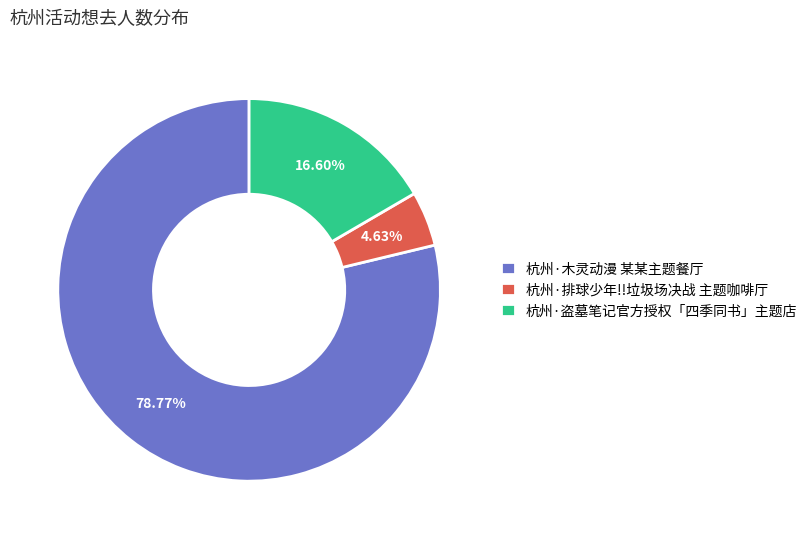

To the nearest percent, what is the combined percentage of 杭州·木灵动漫 某某主题餐厅 and 杭州·排球少年!!垃圾场决战 主题咖啡厅?

83%